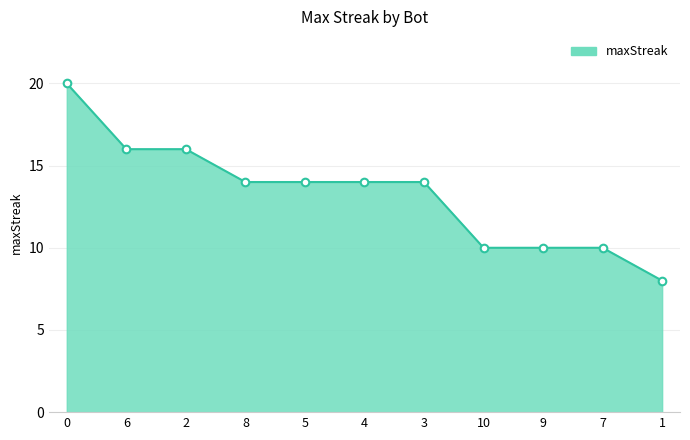

What is the change in value from 6 to 7?

-6